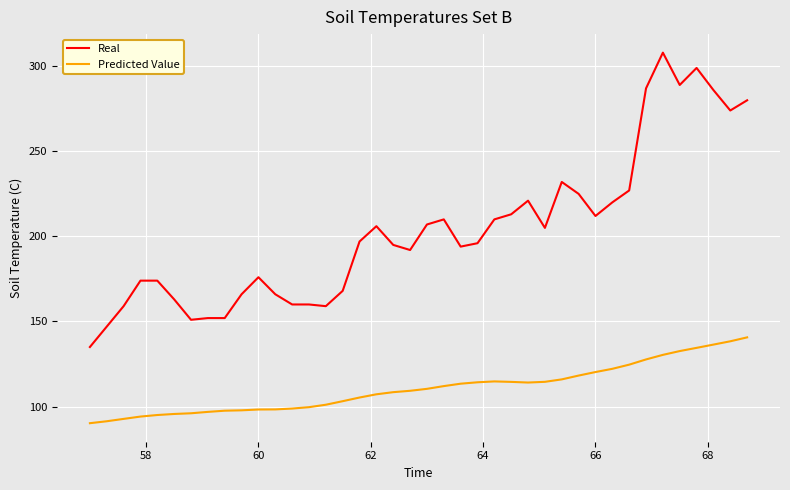

True or false: Real and Predicted Value cross at least once.

False